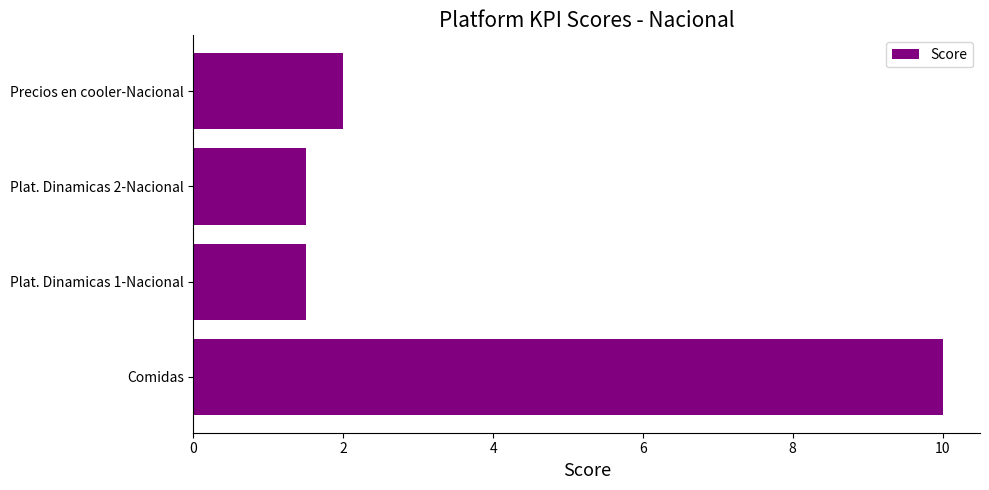

What is the difference between the maximum and minimum values?

8.5